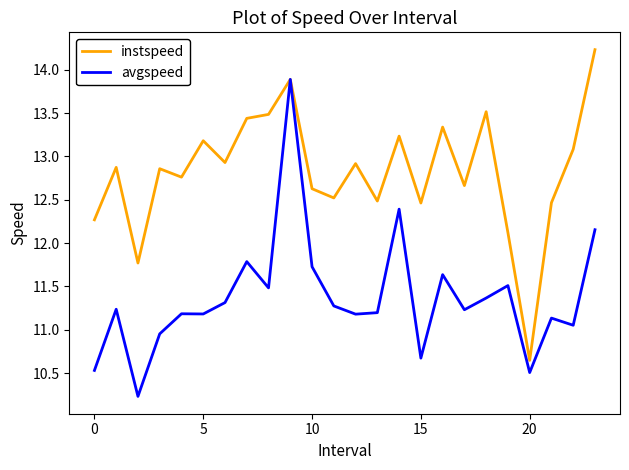

Which series has the largest total across all categories?

instspeed